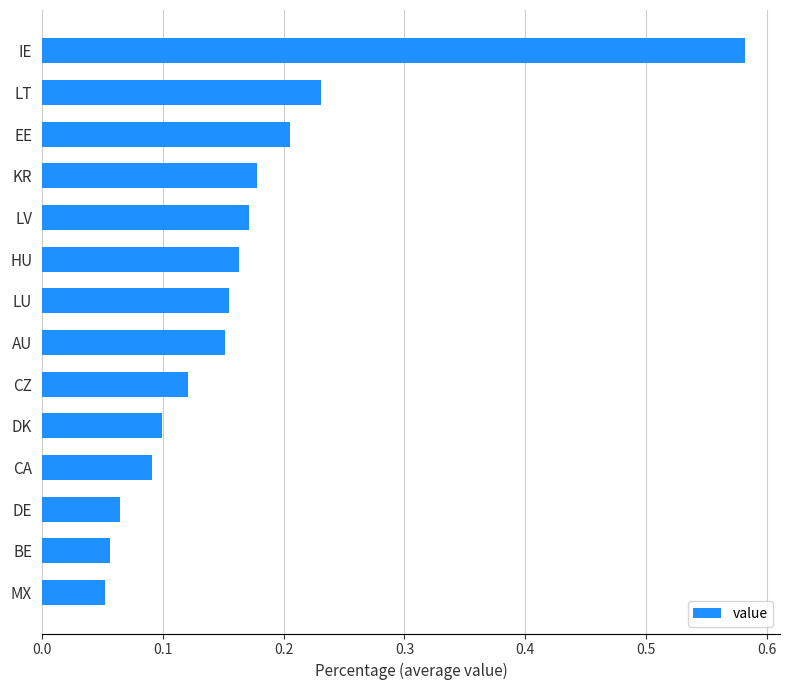

The chart shows a value of 0.2 at LV. True or false?

True